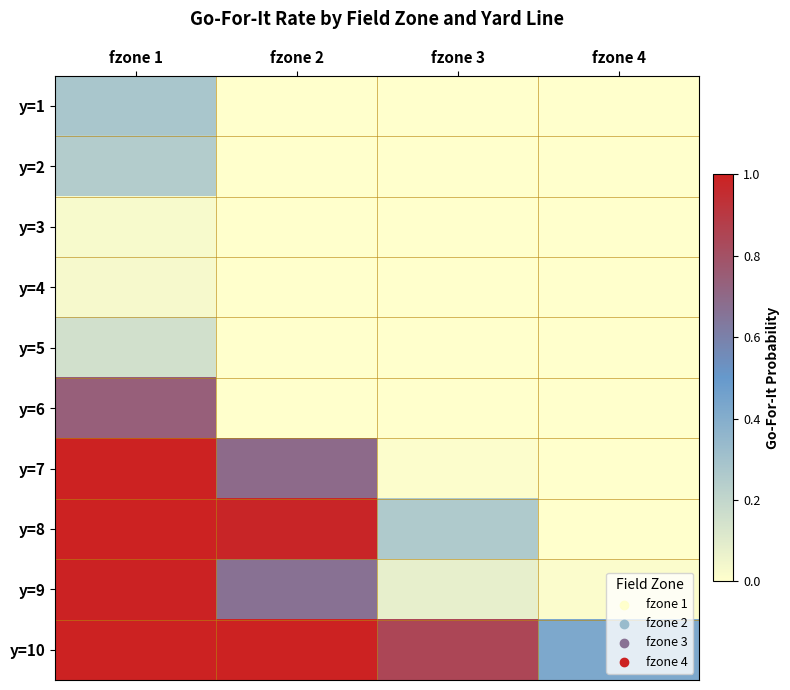

Reading left to right, extract all data points from this chart.

y=1: fzone 1=0.3	fzone 2=0.0	fzone 3=0.0	fzone 4=0.0
y=2: fzone 1=0.2	fzone 2=0.0	fzone 3=0.0	fzone 4=0.0
y=3: fzone 1=0.0	fzone 2=0.0	fzone 3=0.0	fzone 4=0.0
y=4: fzone 1=0.0	fzone 2=0.0	fzone 3=0.0	fzone 4=0.0
y=5: fzone 1=0.1	fzone 2=0.0	fzone 3=0.0	fzone 4=0.0
y=6: fzone 1=0.7	fzone 2=0.0	fzone 3=0.0	fzone 4=0.0
y=7: fzone 1=1.0	fzone 2=0.7	fzone 3=0.0	fzone 4=0.0
y=8: fzone 1=1.0	fzone 2=1.0	fzone 3=0.3	fzone 4=0.0
y=9: fzone 1=1.0	fzone 2=0.7	fzone 3=0.1	fzone 4=0.0
y=10: fzone 1=1.0	fzone 2=1.0	fzone 3=0.8	fzone 4=0.4